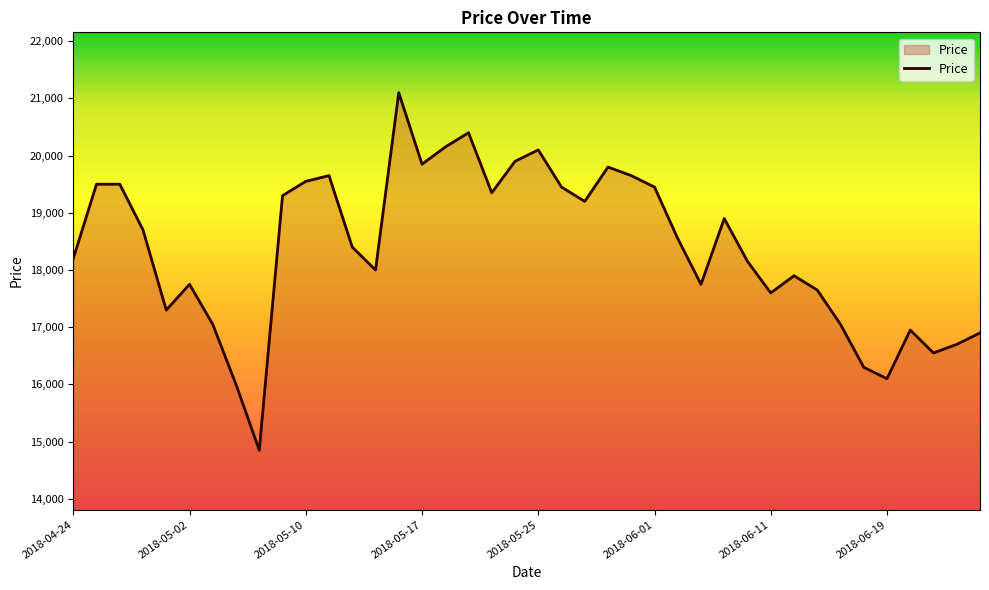

What is the difference between the maximum and minimum values?

6250